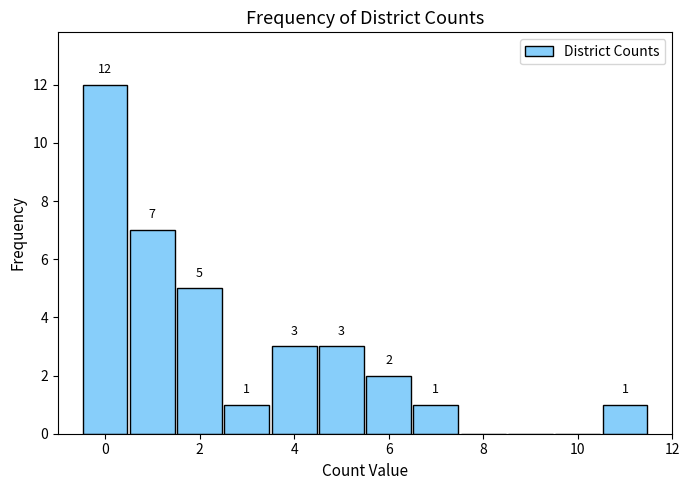

Over which range of the x-axis is the bar tallest?

-0.5 to 0.5